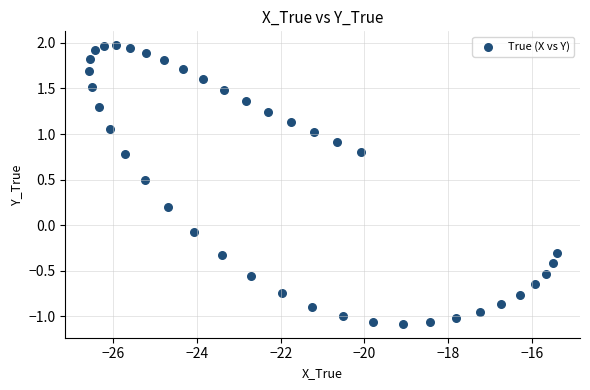

What is the range of Y values (max minus min)?

3.1